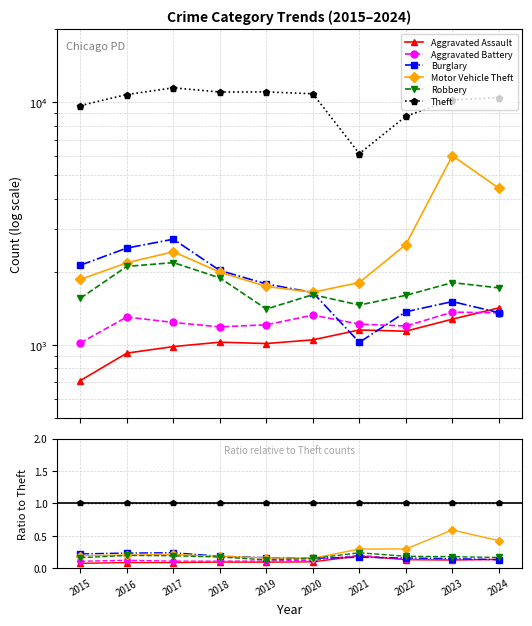

Which series has the largest total across all categories?

Theft